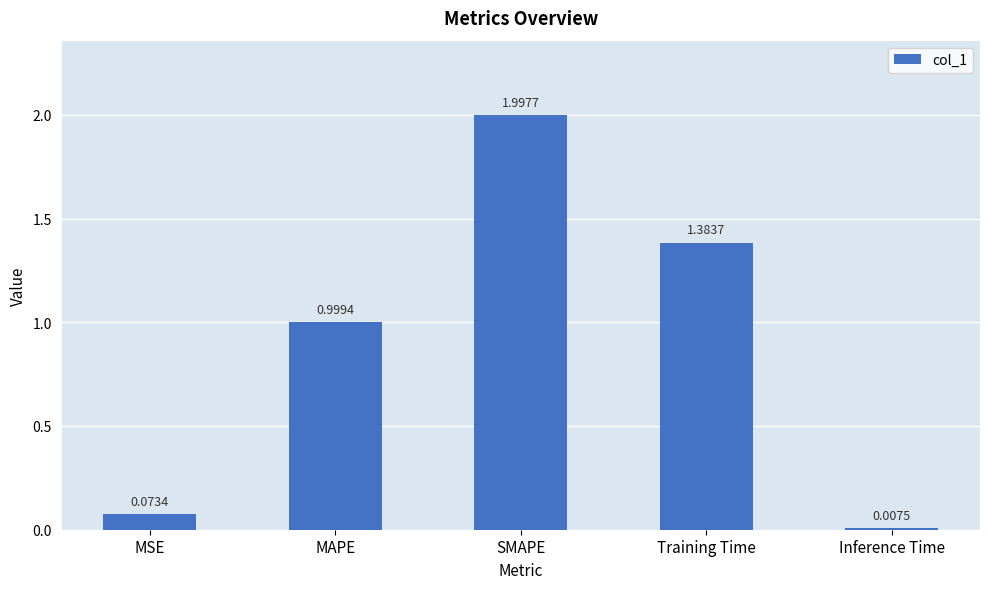

What is the label of the 3rd bar from the left?

SMAPE